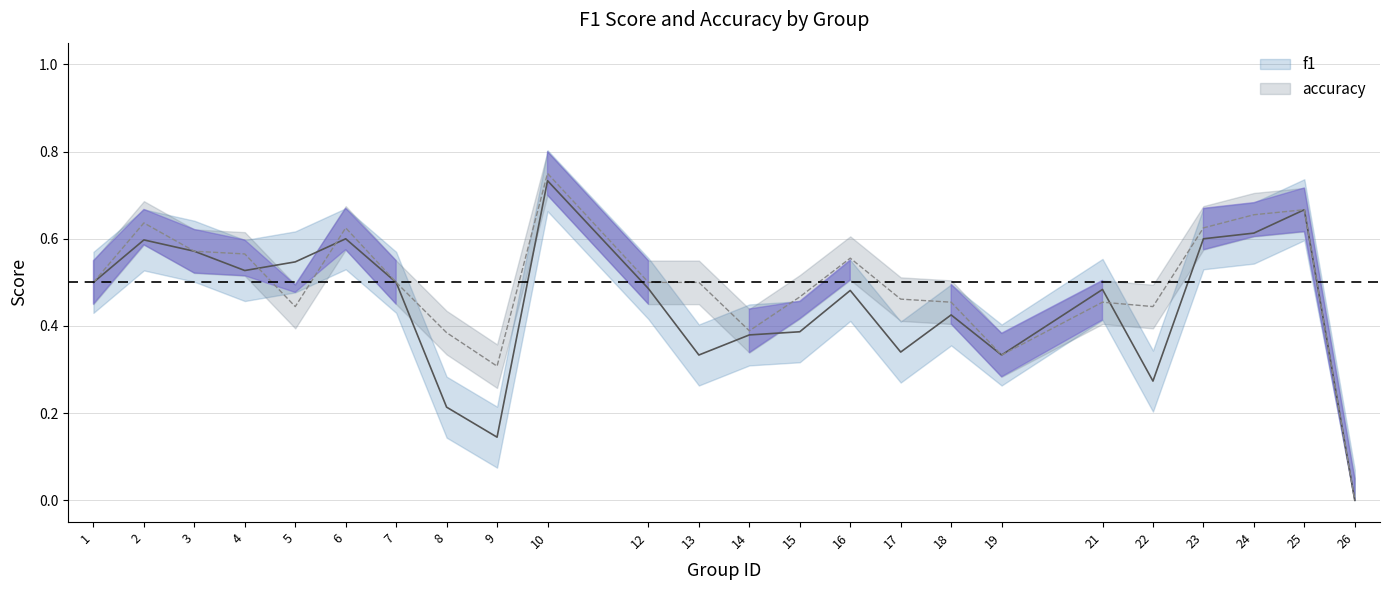

Which series has the largest range (max minus min)?

accuracy